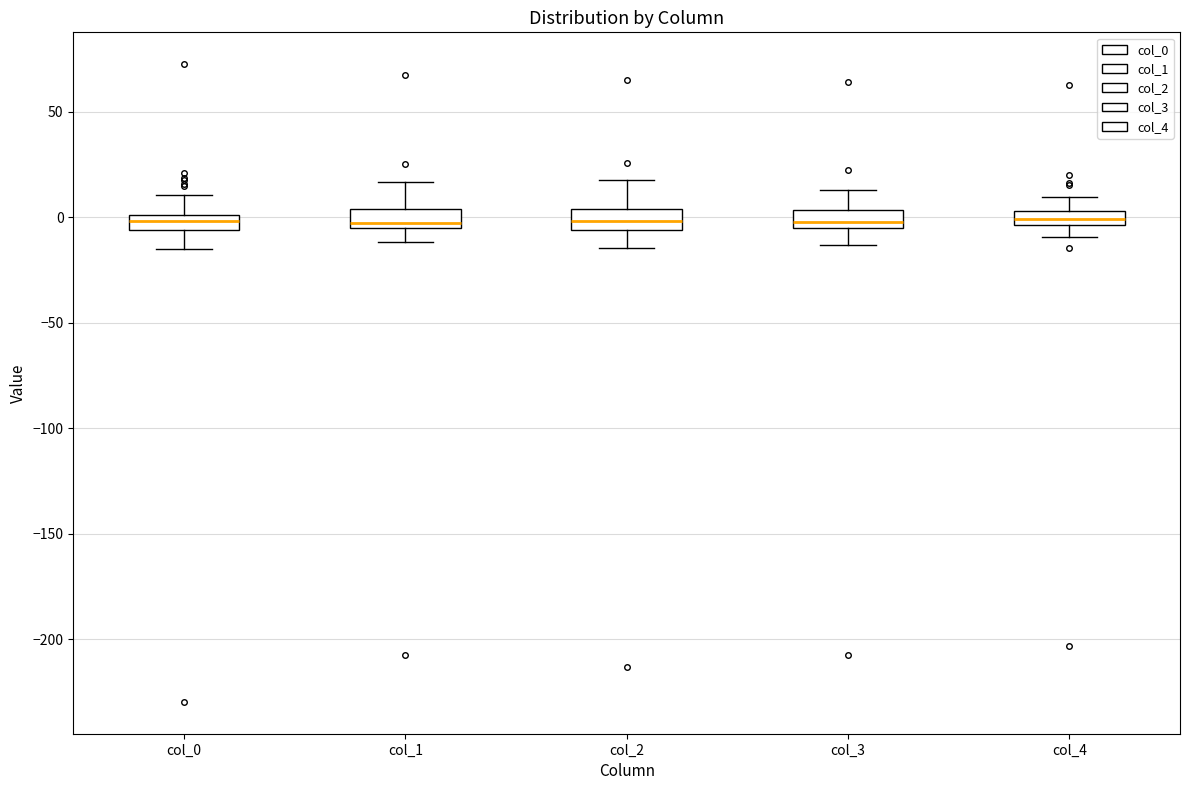

Where does the lower whisker of the box for col_4 end on the y-axis? The values are not printed on the chart, so give them approximately, as read against the axis.

-10